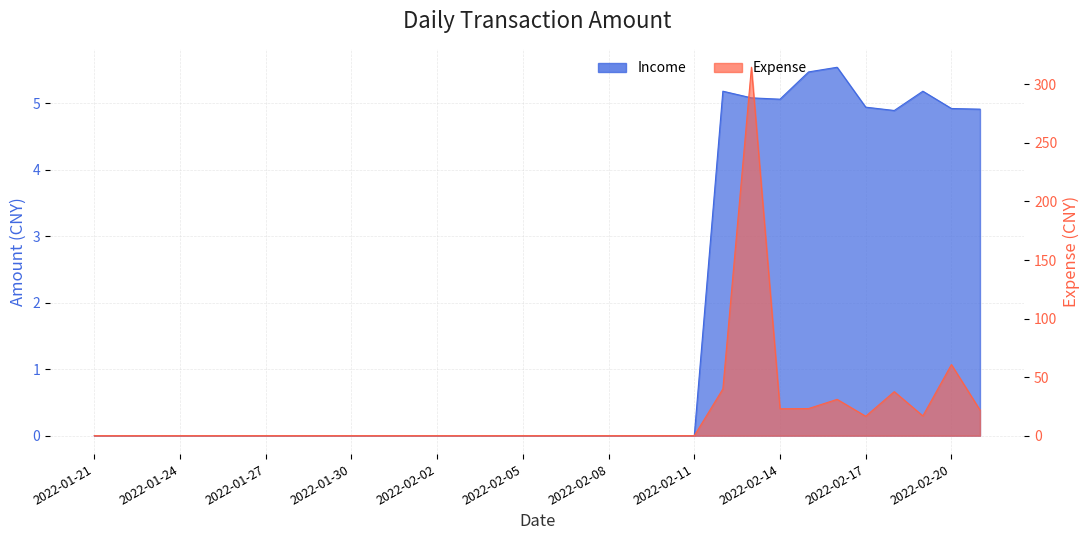

Count the number of categories in the chart.

32